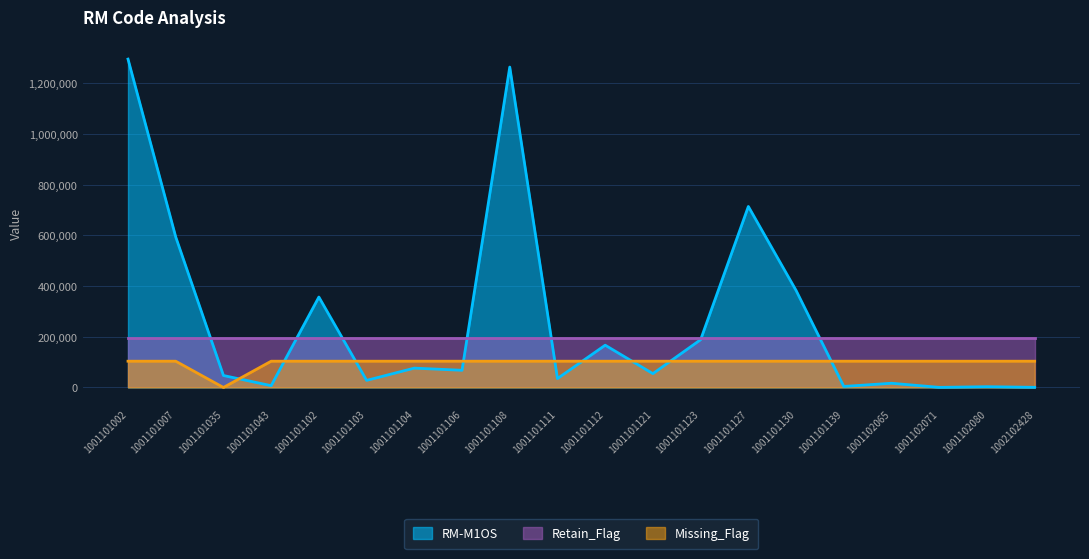

What is the sum of all Missing_Flag values?

1970172.3